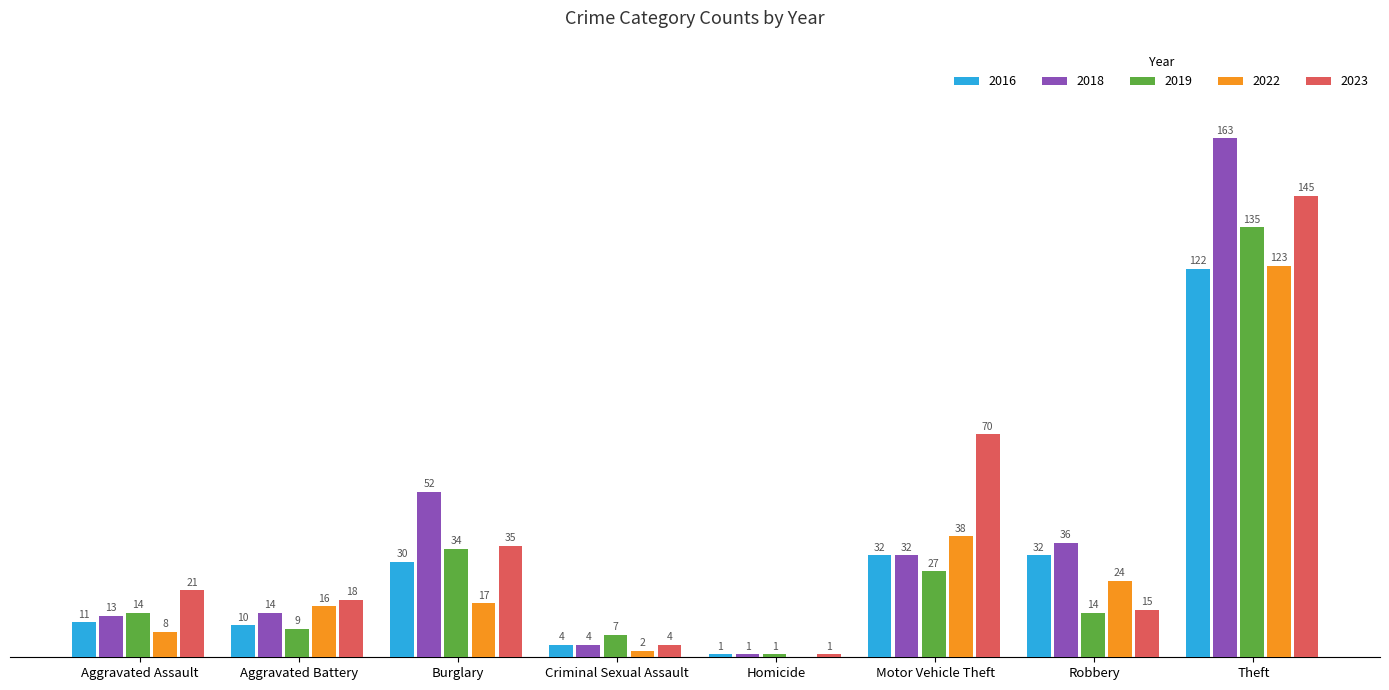

Where does the 2018 series first go above 32?

Burglary